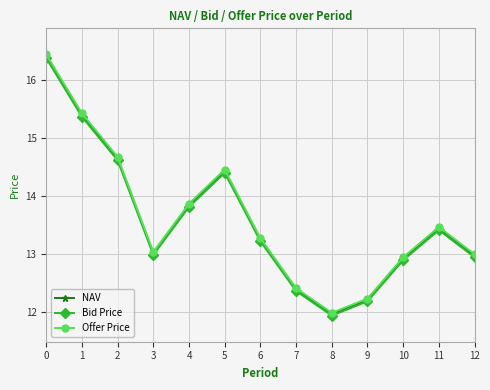

At how many categories does at least one series exceed 14?

4